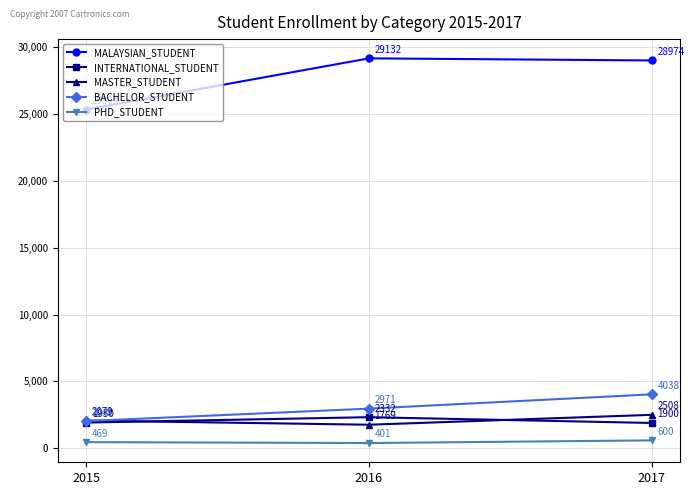

Which series has the largest total across all categories?

MALAYSIAN_STUDENT